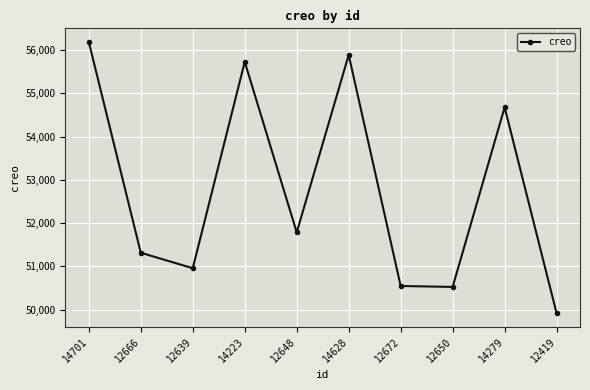

What is the greatest value displayed?

56188